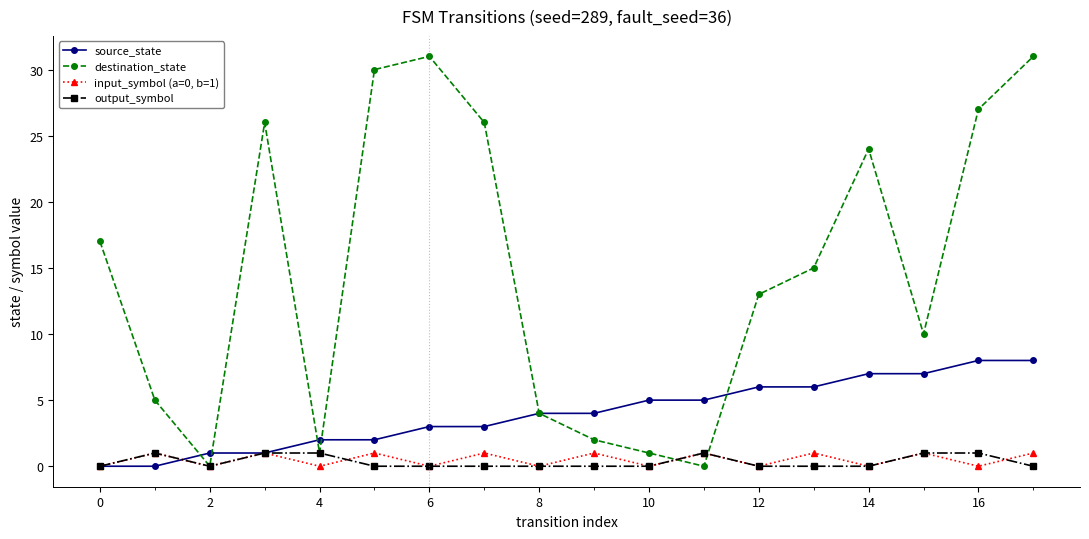

Which series has the widest spread of values?

destination_state